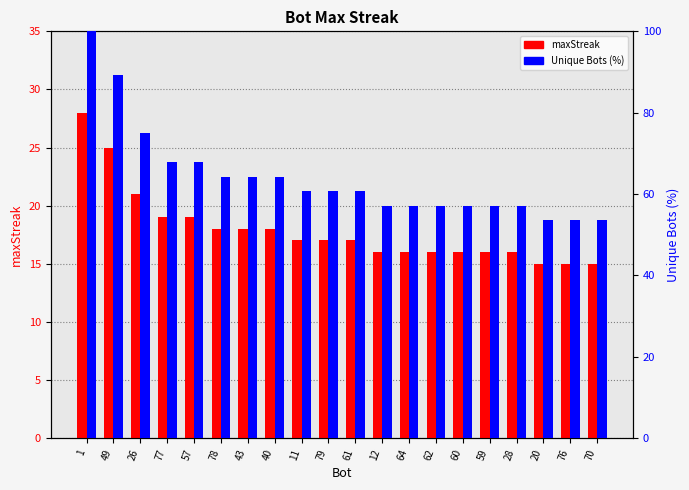

What are all the series names shown in the legend?

maxStreak, Unique Bots (%)